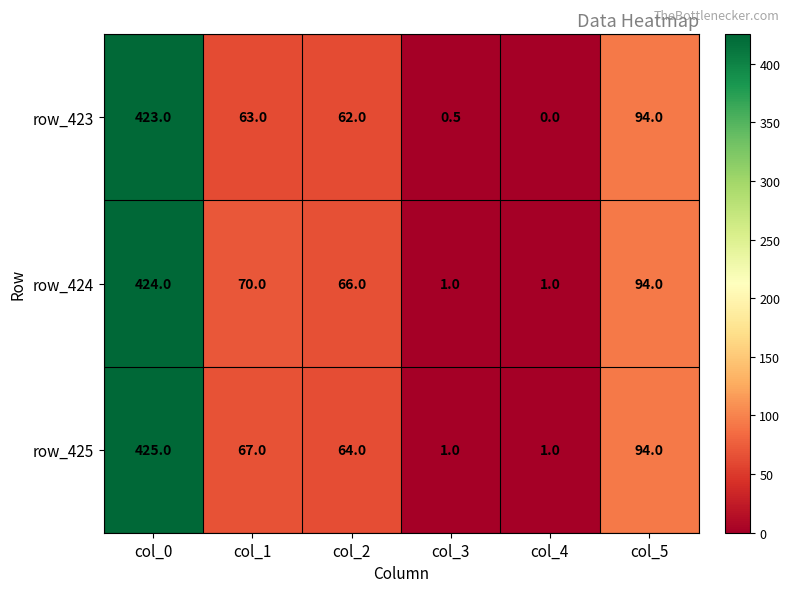

What is the difference between the maximum and minimum values in the row_425 series?

424.0